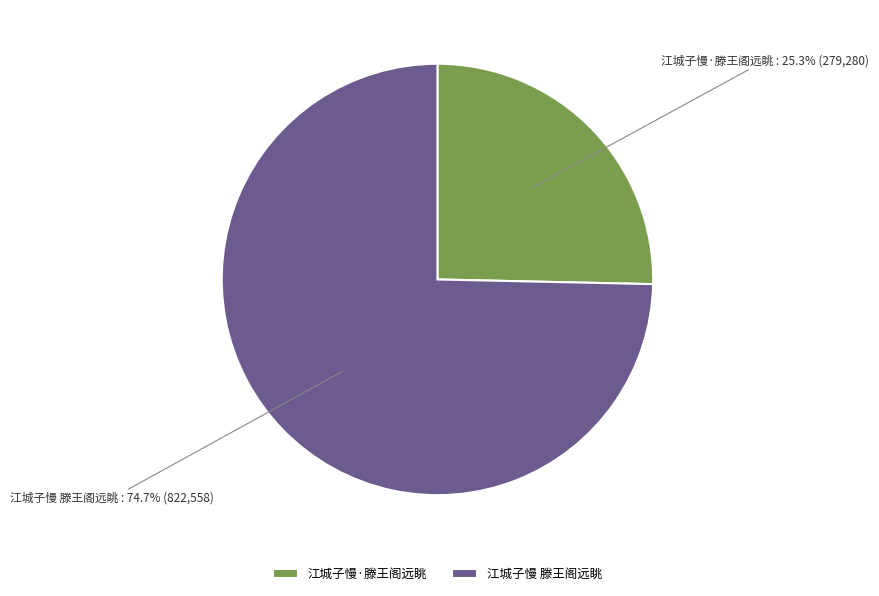

To the nearest percent, what is the average slice percentage?

50%